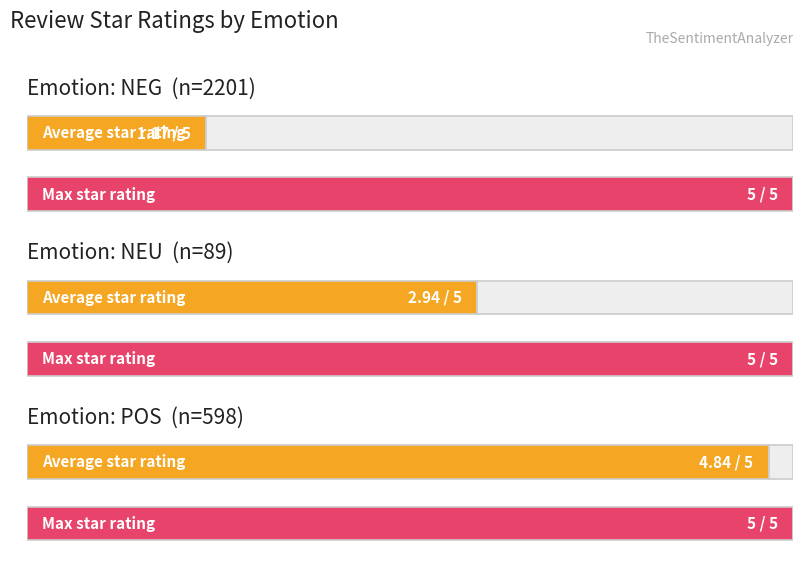

How many data points in Average utilization are above 2?

2